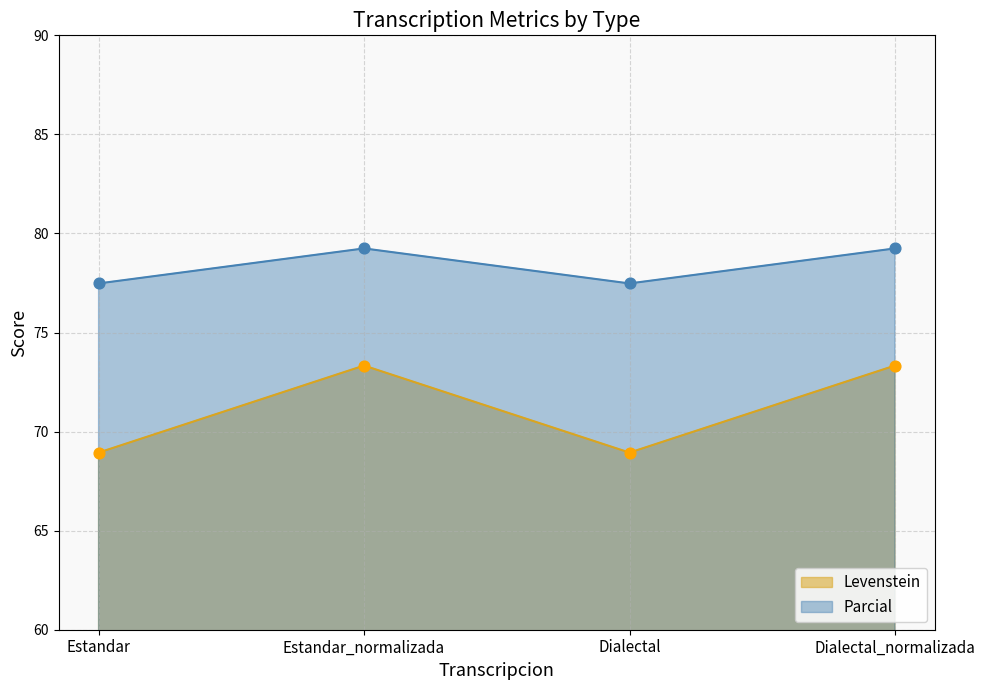

Which series reaches the minimum Y coordinate?

Levenstein